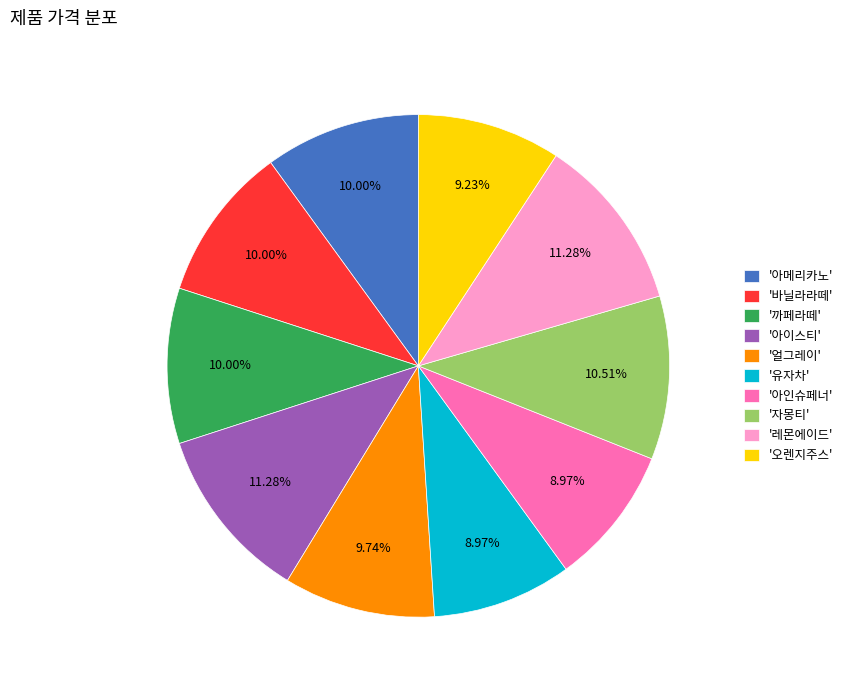

Does '바닐라라떼' represent more than half of the total?

No